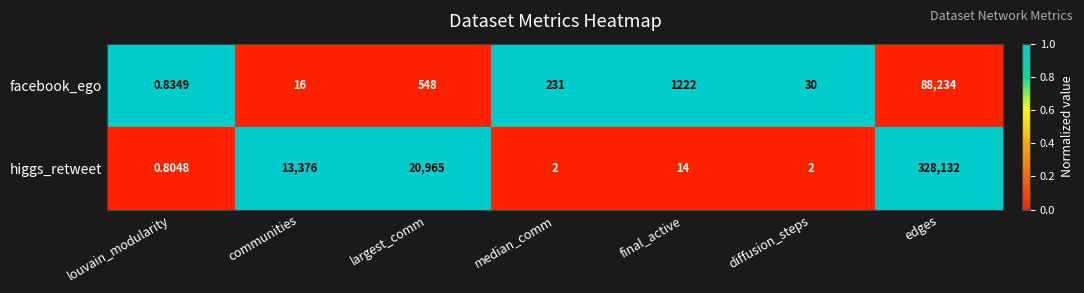

What is the difference between the highest and lowest values at median_comm?

229.0